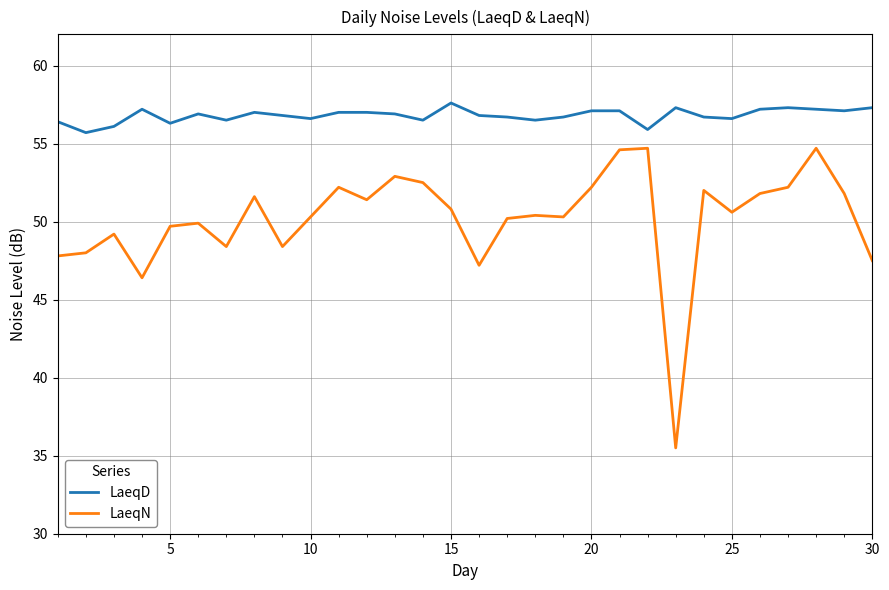

True or false: LaeqD and LaeqN cross at least once.

False